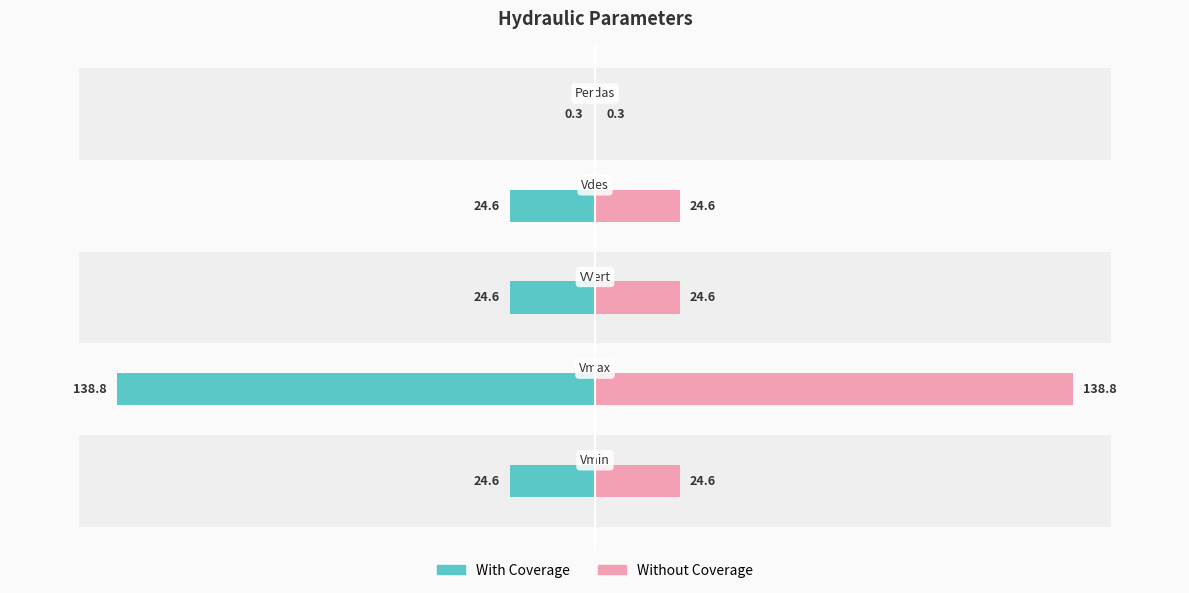

At how many categories does at least one series exceed -105?

5